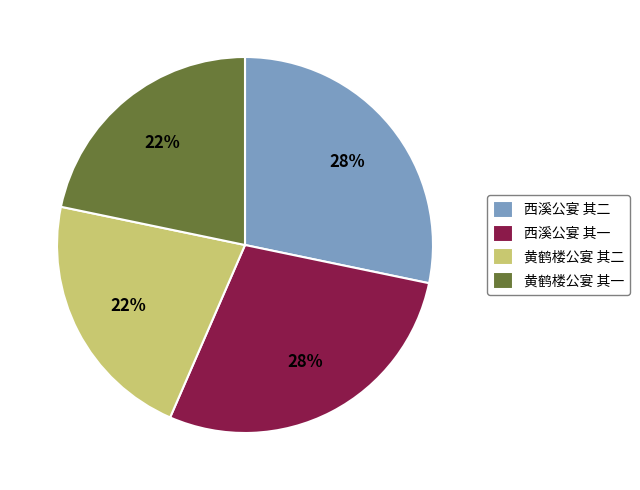

To the nearest percent, what is the combined percentage of 西溪公宴 其二 and 黄鹤楼公宴 其一?

50%